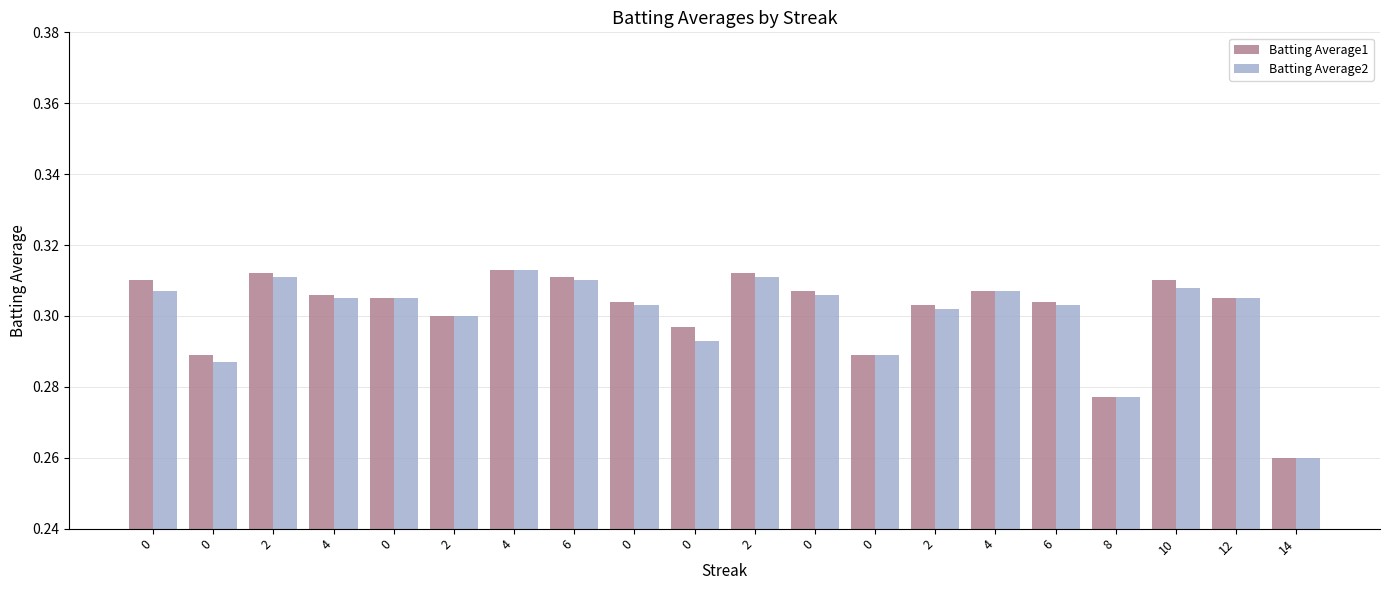

Count the number of categories in the chart.

20